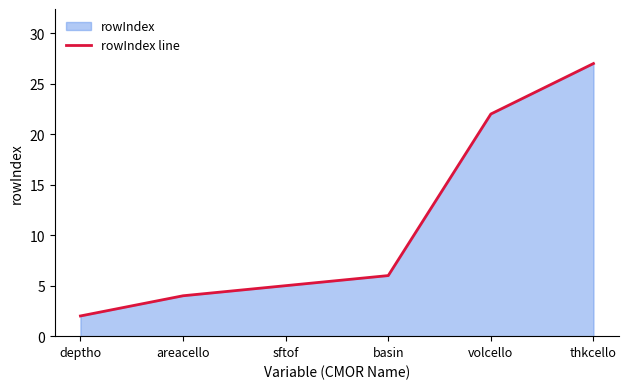

Rank the categories by value from highest to lowest.

thkcello, volcello, basin, sftof, areacello, deptho